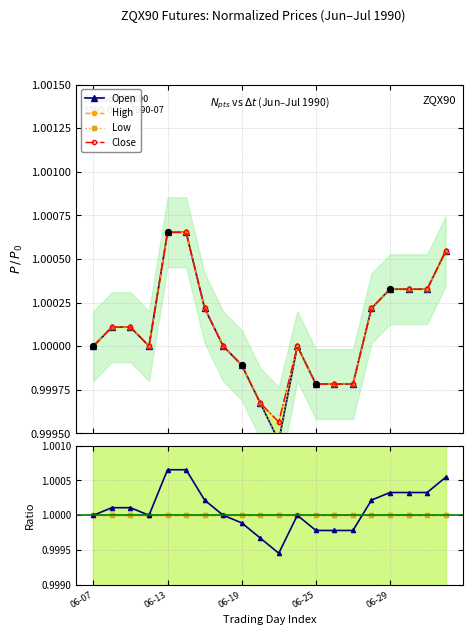

What is the total value across all series at 1990-06-15?

4.0